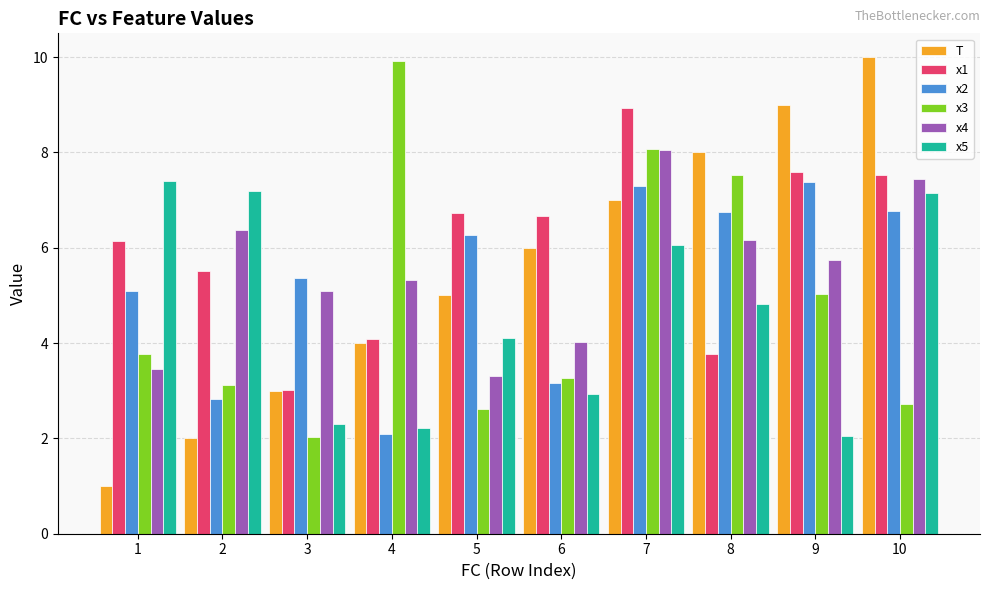

How many groups of bars are there?

10